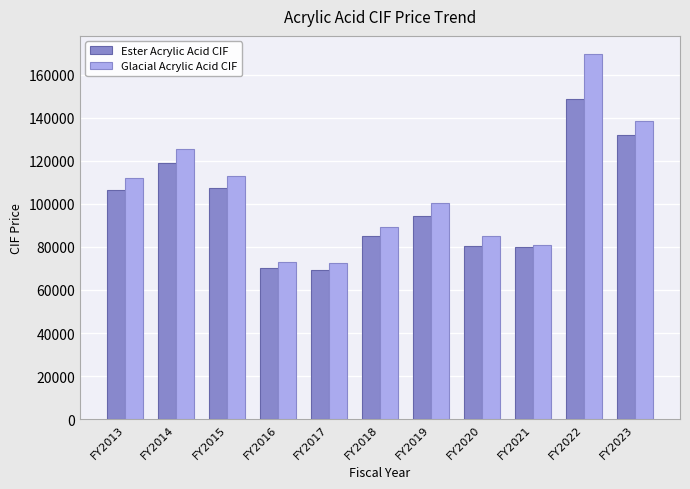

Rank the series by their average value, from lowest to highest.

Ester Acrylic Acid CIF, Glacial Acrylic Acid CIF